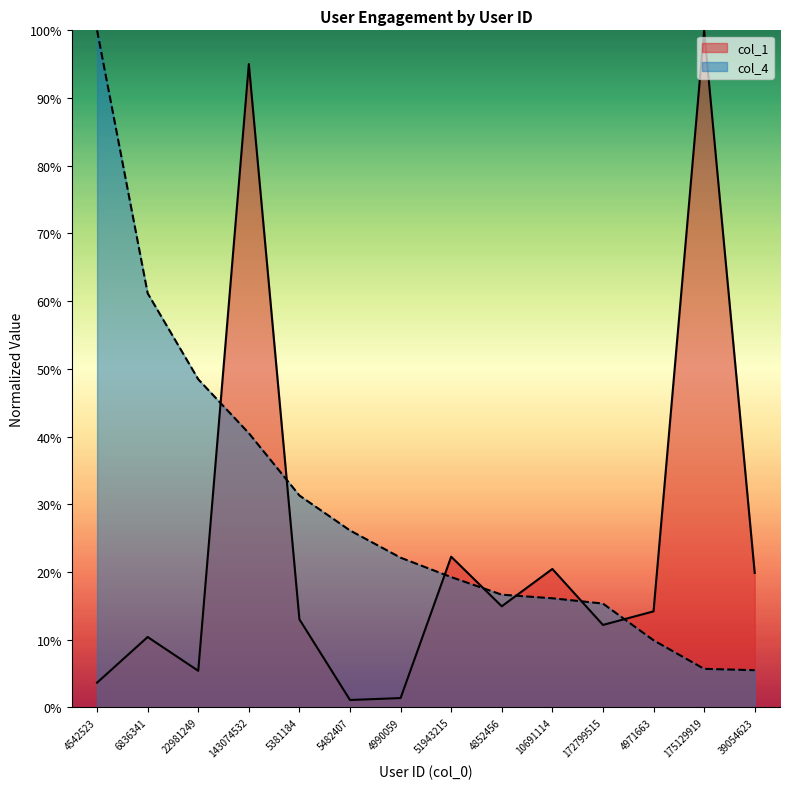

Rank the categories by col_4 value from lowest to highest.

39054623, 175129919, 4971663, 172799515, 10691114, 4852456, 51943215, 4990059, 5482407, 5381184, 143074532, 22981249, 6836341, 4542523